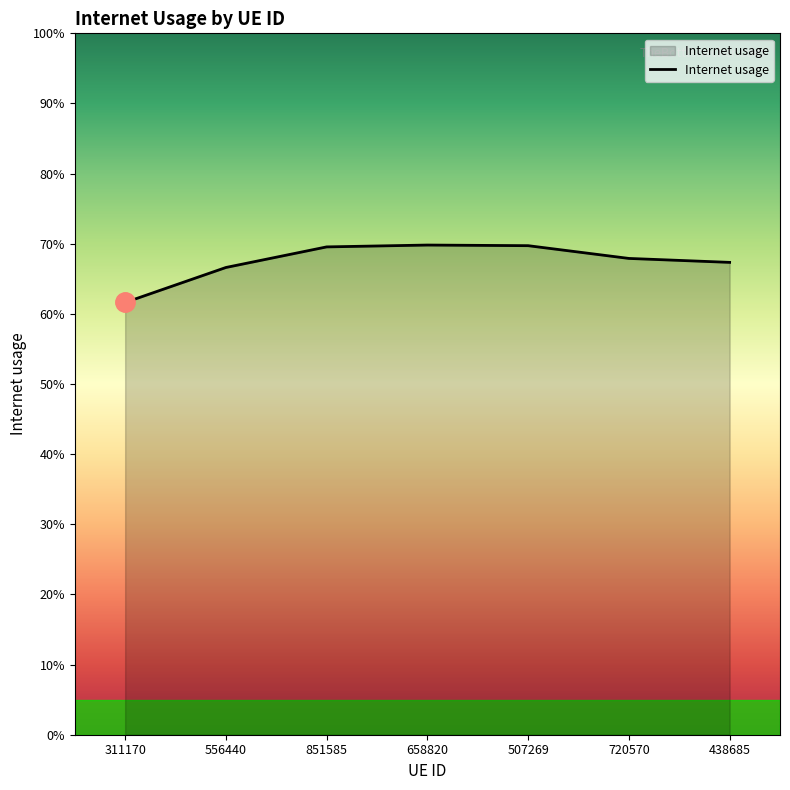

Which category has the lowest value across all series?

311170